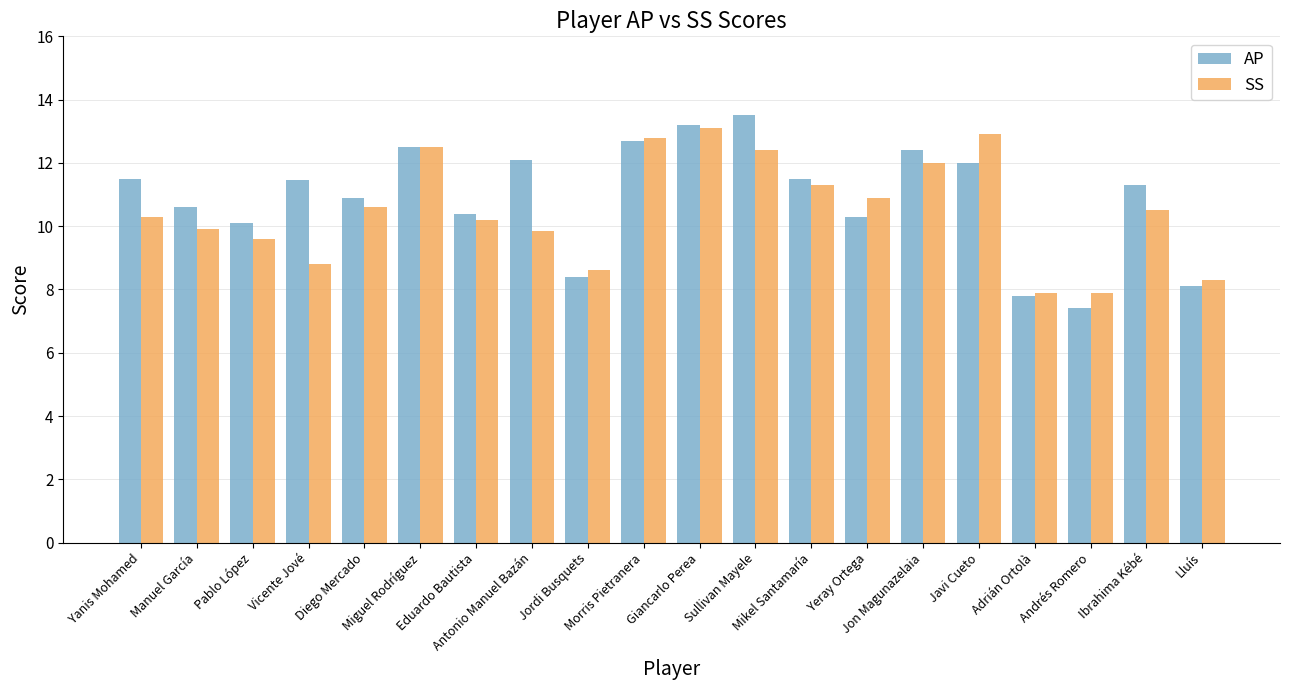

At how many categories does at least one series exceed 9?

16